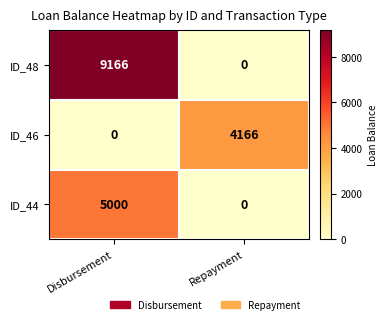

List the series in order of their peak value, lowest first.

ID_46, ID_44, ID_48